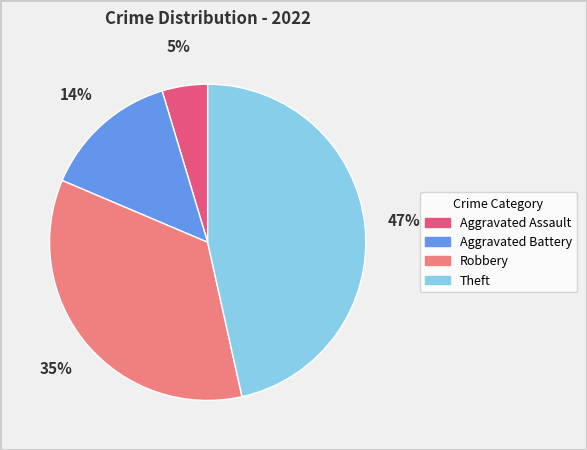

Which category has the smallest portion of the pie?

Aggravated Assault